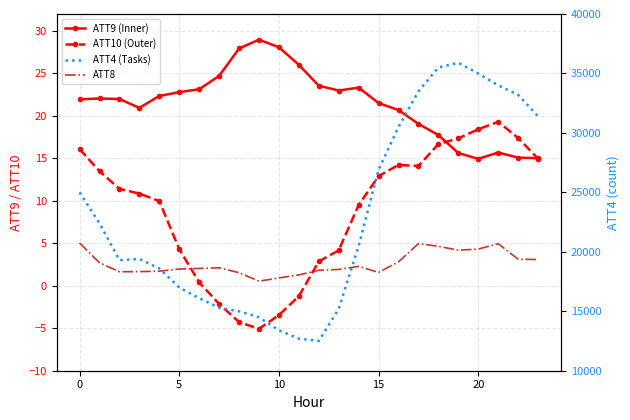

List the series in order of their peak value, lowest first.

ATT8, ATT10 (Outer), ATT9 (Inner), ATT4 (Tasks)